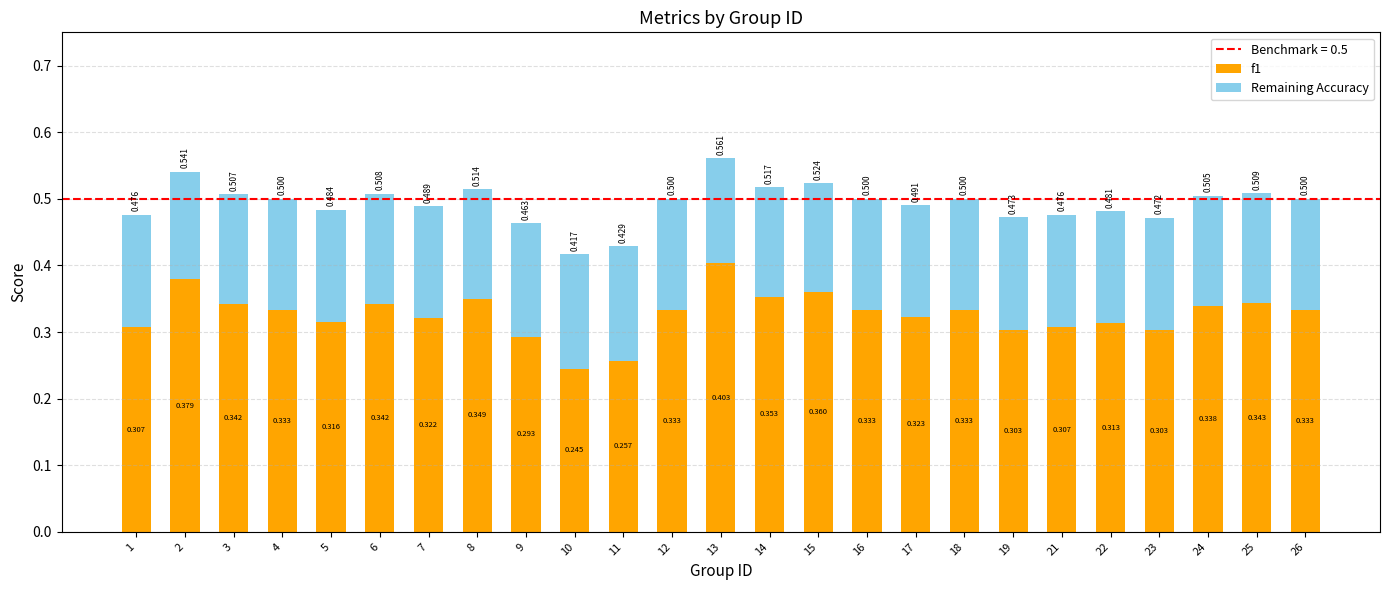

Rank the series at 24 from lowest to highest value.

Remaining Accuracy, f1